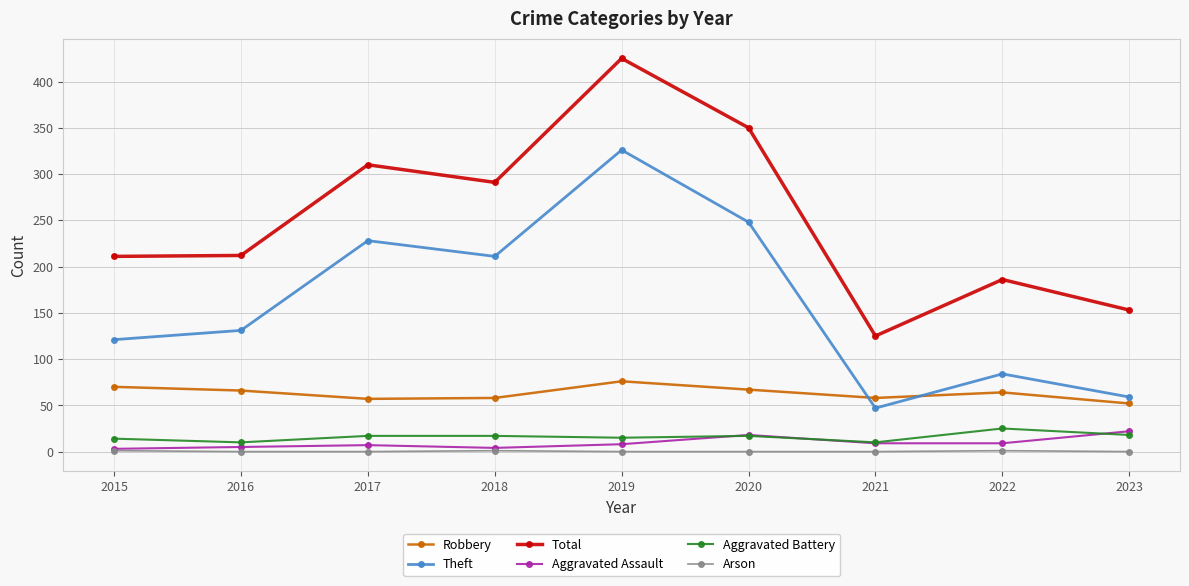

Between 2015 and 2021, which series saw the biggest shift?

Total